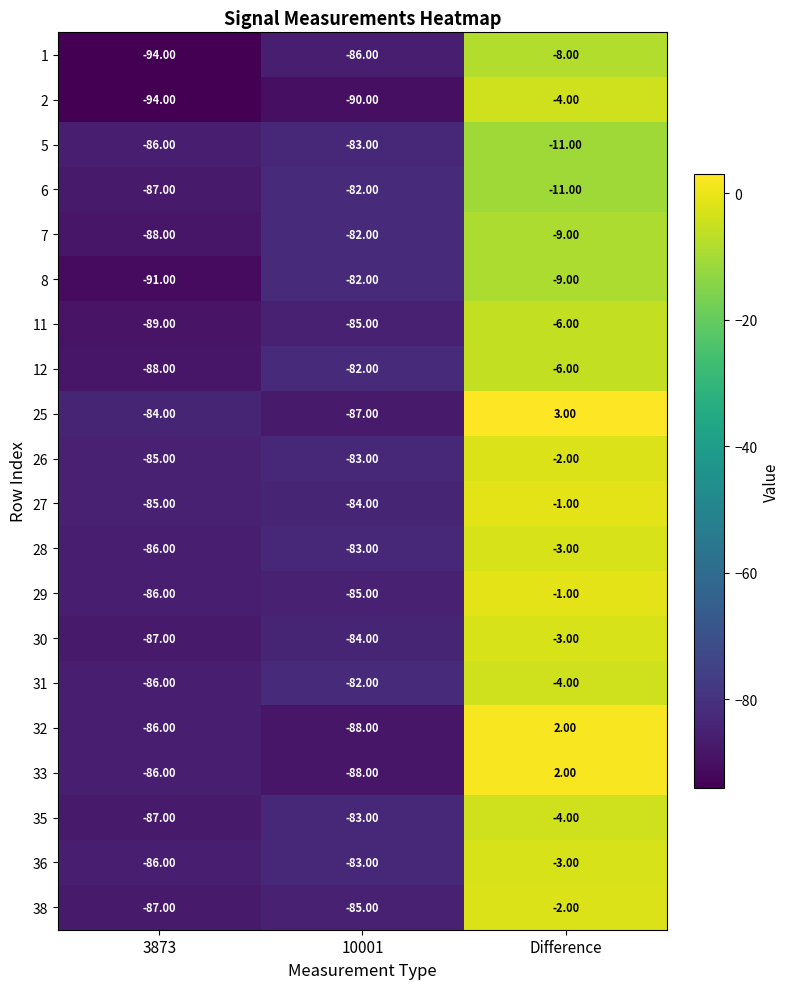

List the labels in order of 1 value, smallest first.

3873, 10001, Difference